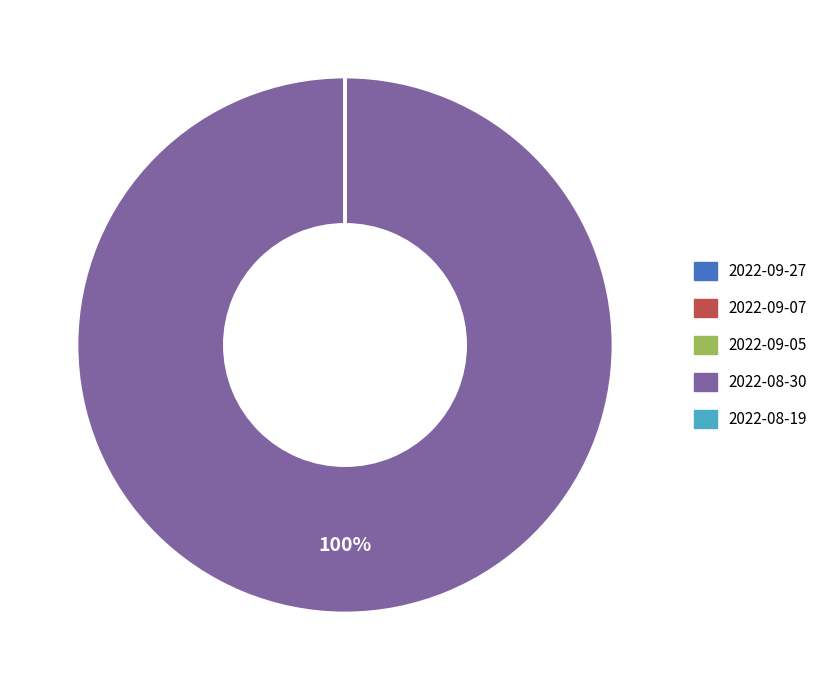

Is it true that 2022-08-30 is 100% of the pie?

True